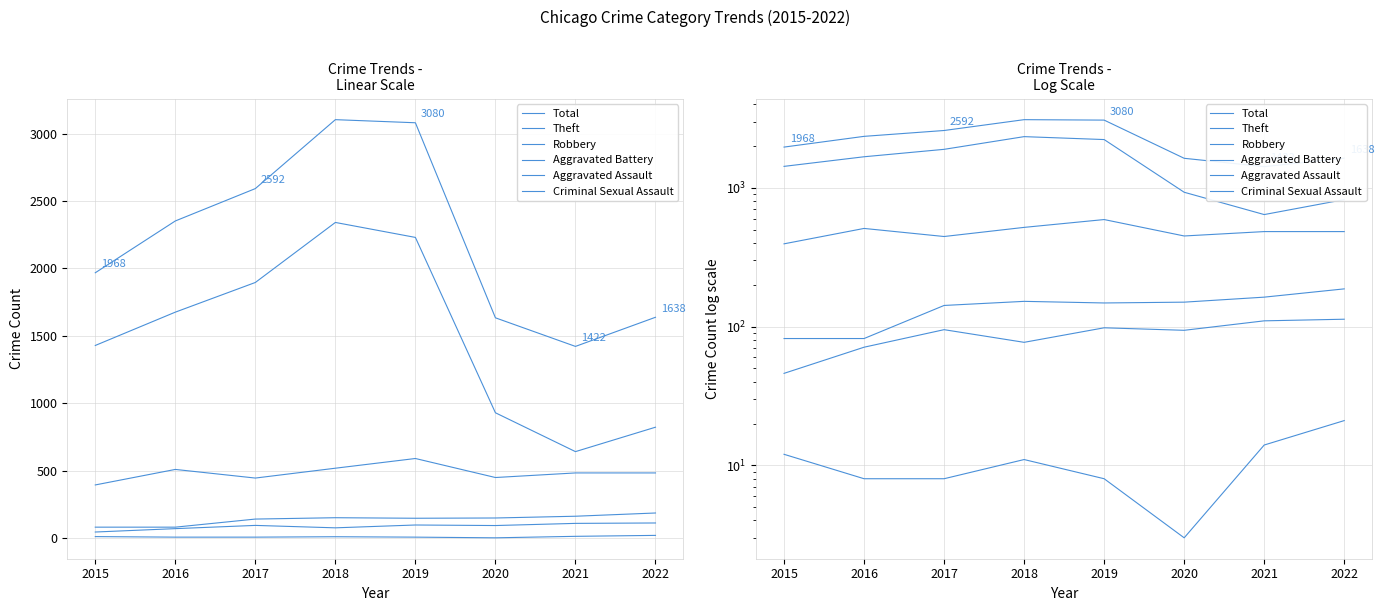

Is it true that Total equals 4682 at 2018?

False